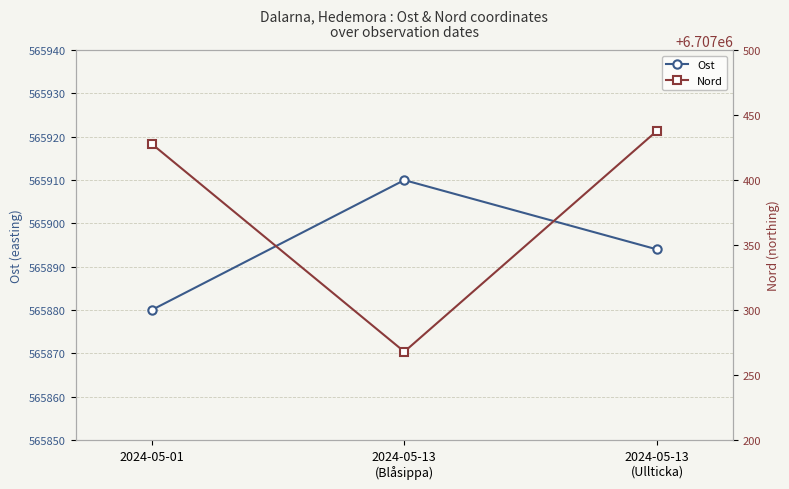

Which label corresponds to the smallest value in the chart?

2024-05-01